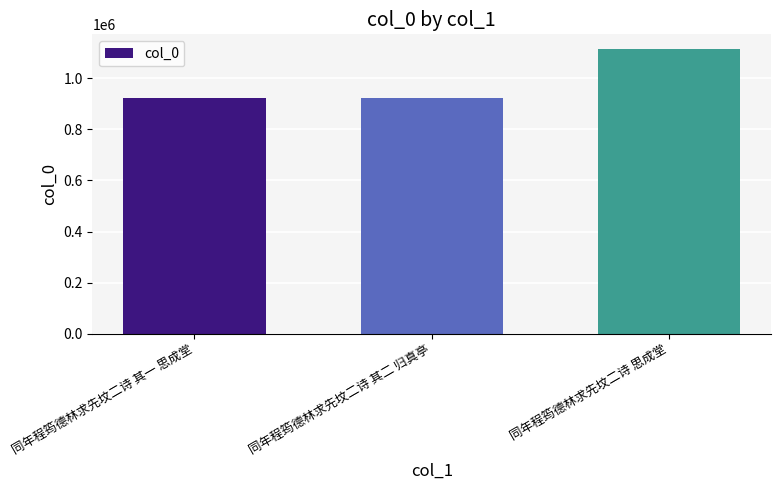

How many categories are shown in the chart?

3